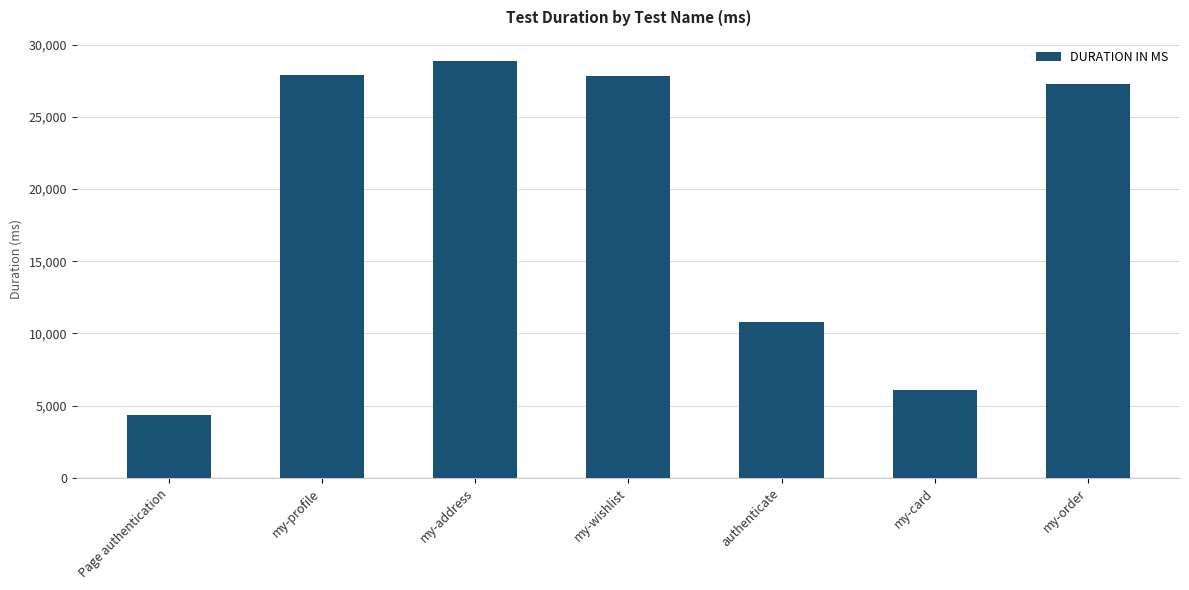

Which label corresponds to the smallest value in the chart?

Page authentication